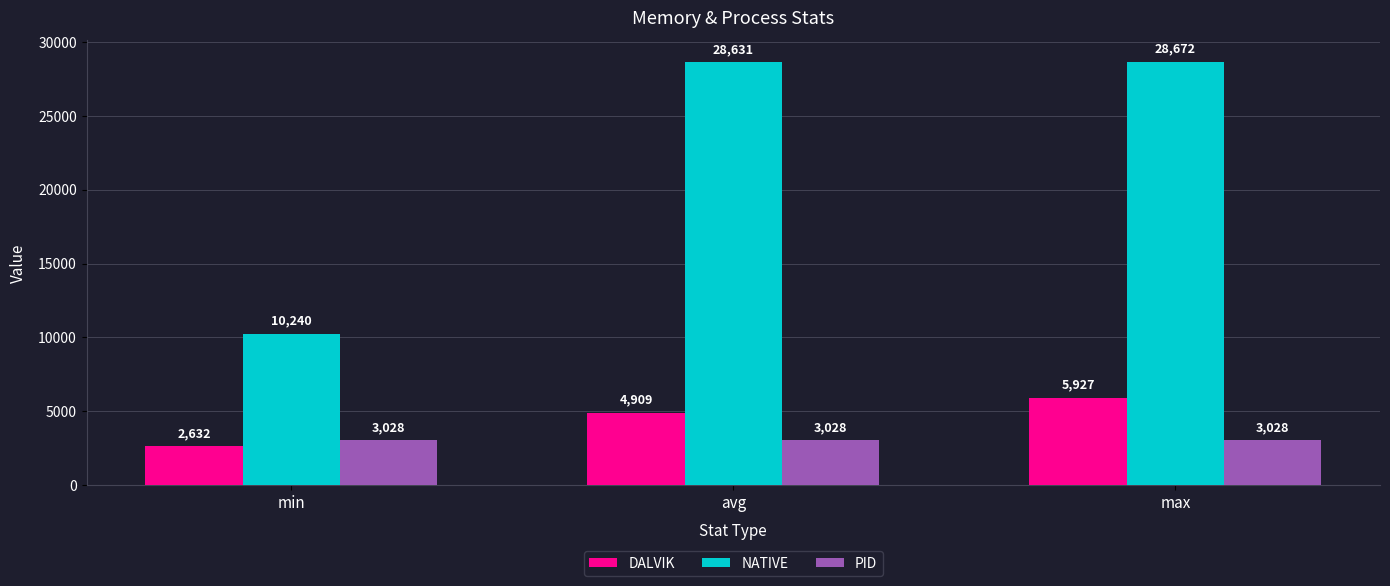

What is the total value across all series at min?

15900